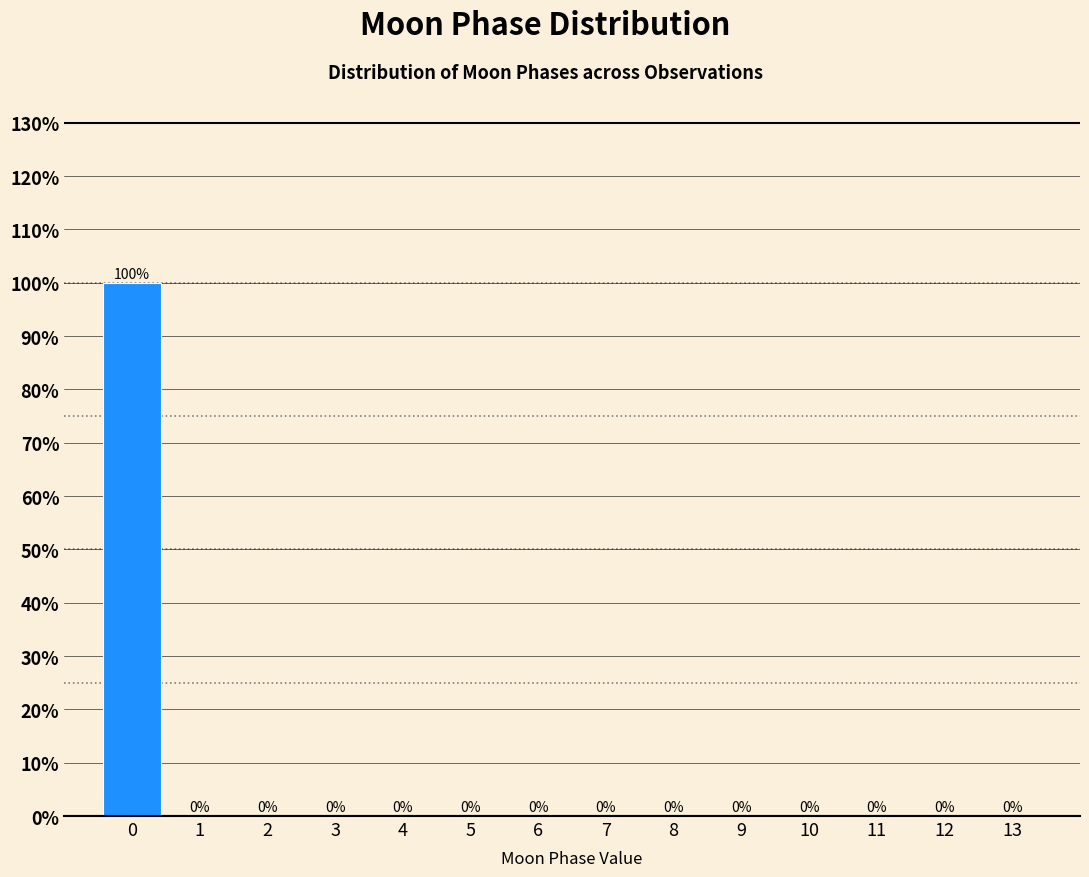

Which range on the x-axis has the tallest bar?

-0.5 to 0.5